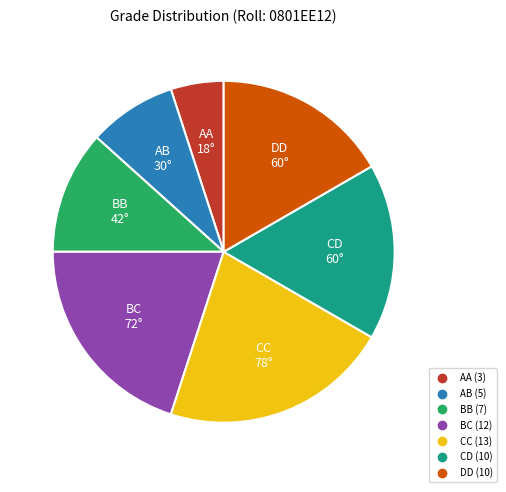

Is there any slice that represents more than half of the pie?

No